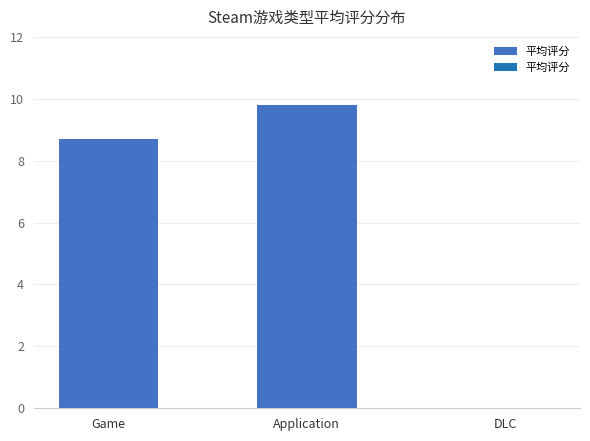

Reading right to left, what are all the values shown in this chart?

0.0	9.8	8.7